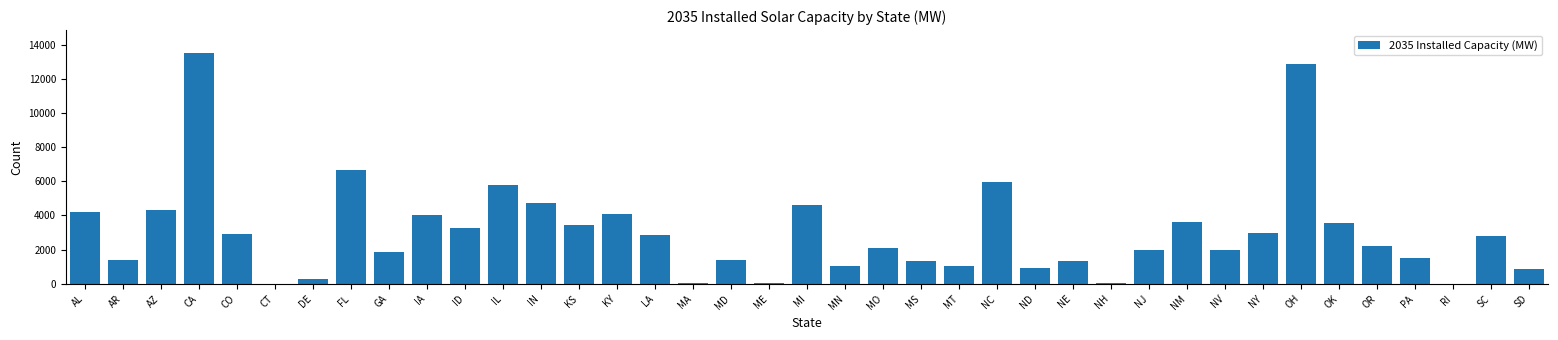

Read the value at FL.

6634.5